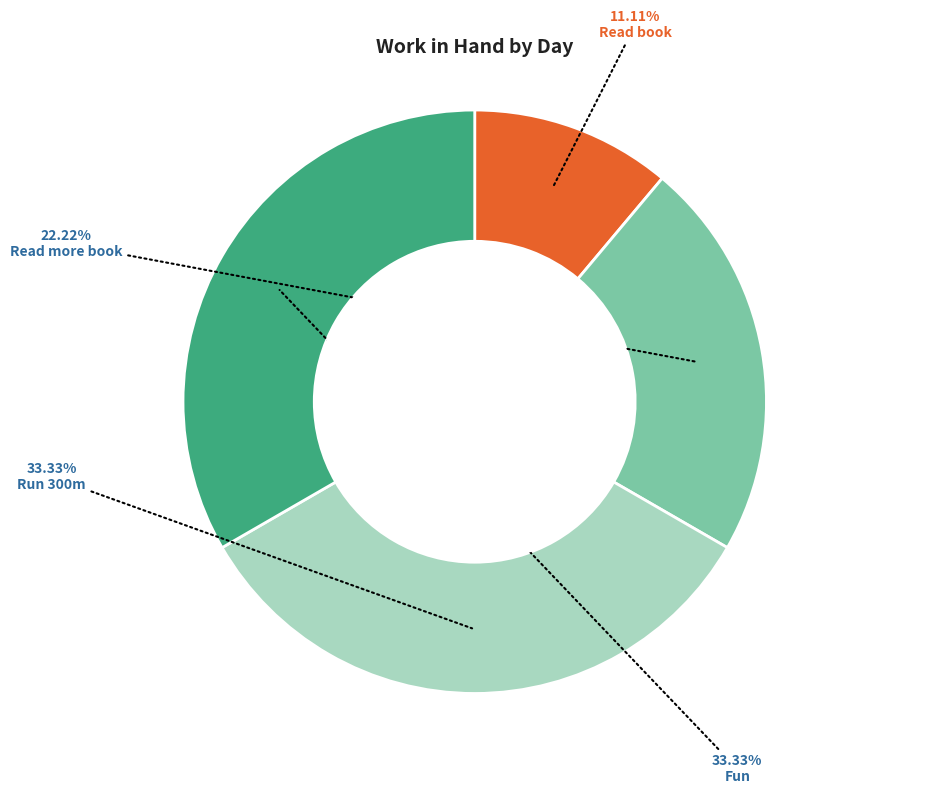

Is there any slice that represents more than half of the pie?

No